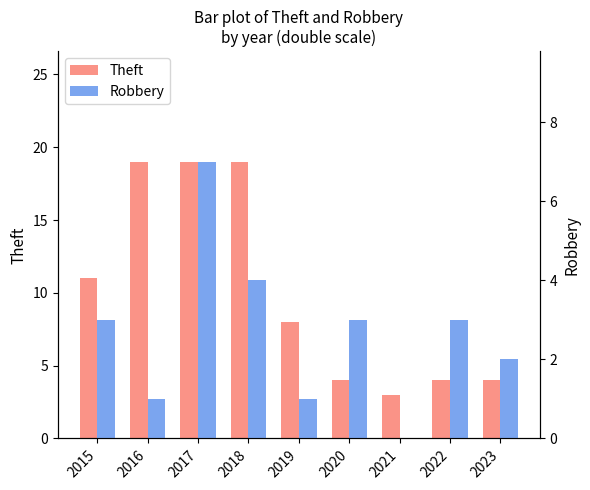

What is the difference between the maximum and second lowest values in the Robbery series?

6